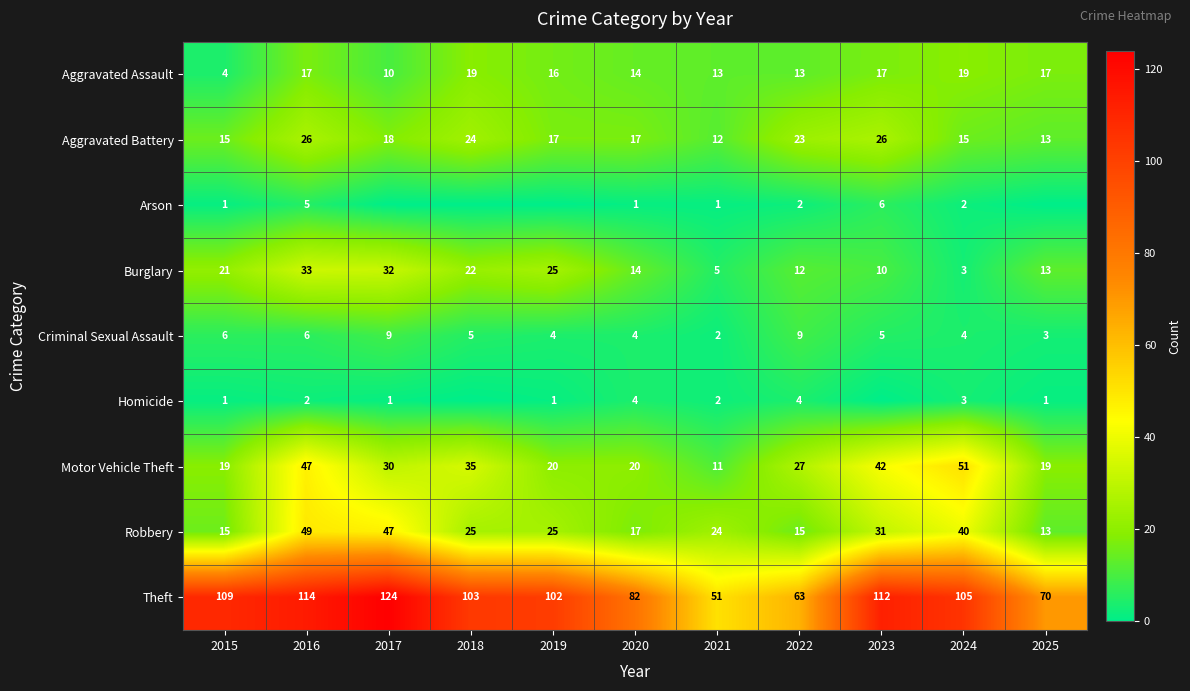

What is the sum of all Motor Vehicle Theft values?

321